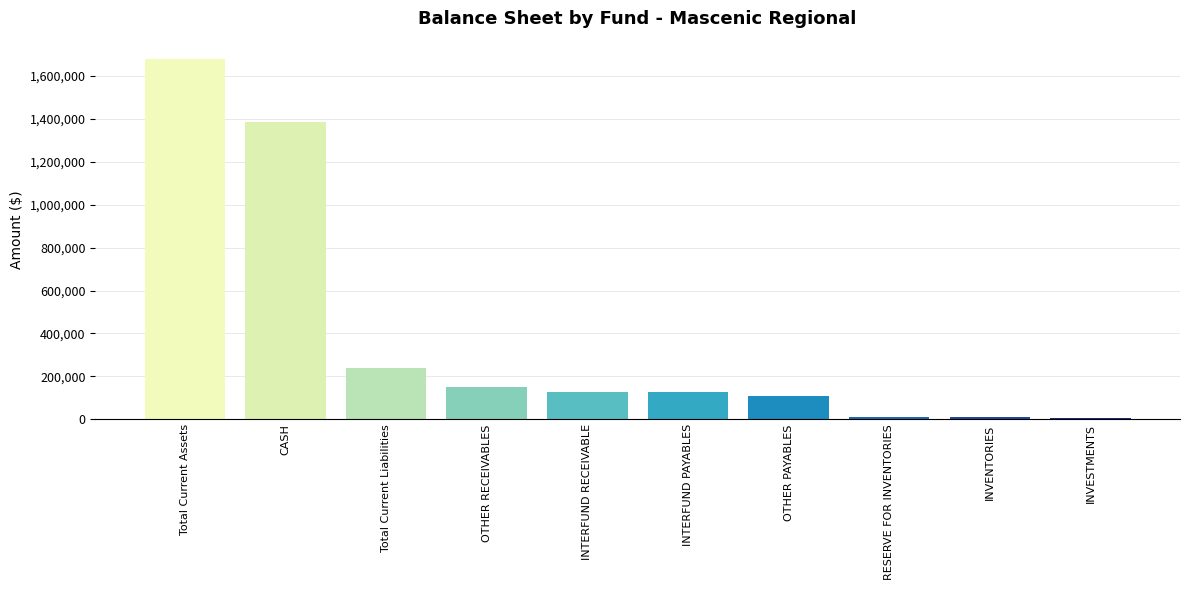

What is the difference between the second highest and minimum values?

1378749